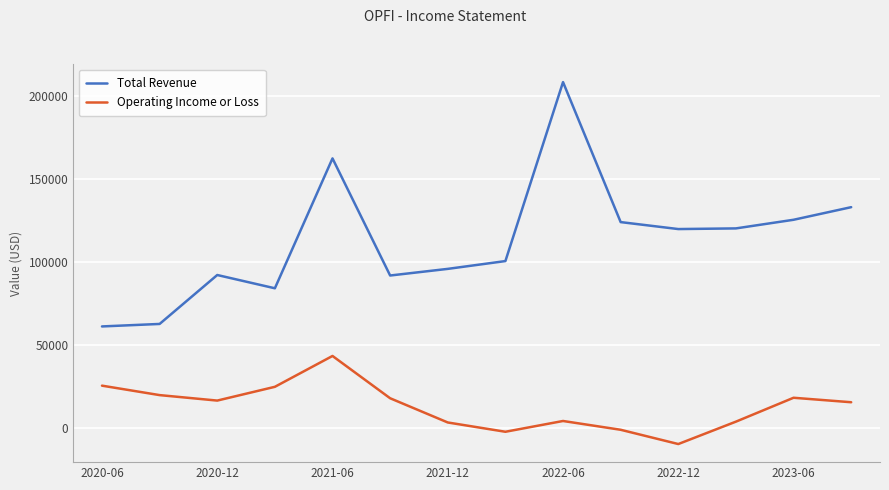

True or false: Total Revenue has more than 1 interior local peaks.

True